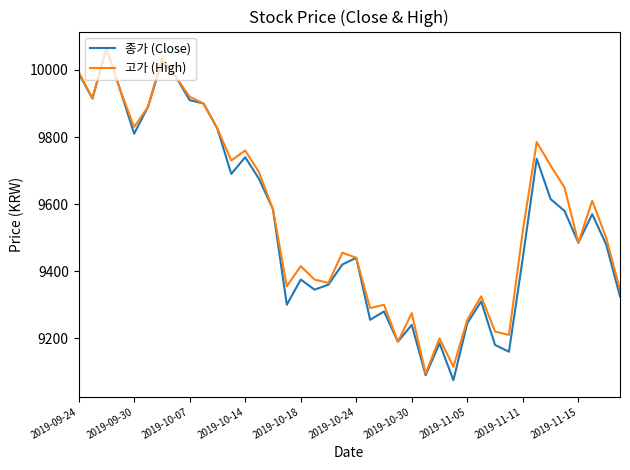

Rank the series by their average value, from lowest to highest.

종가 (Close), 고가 (High)